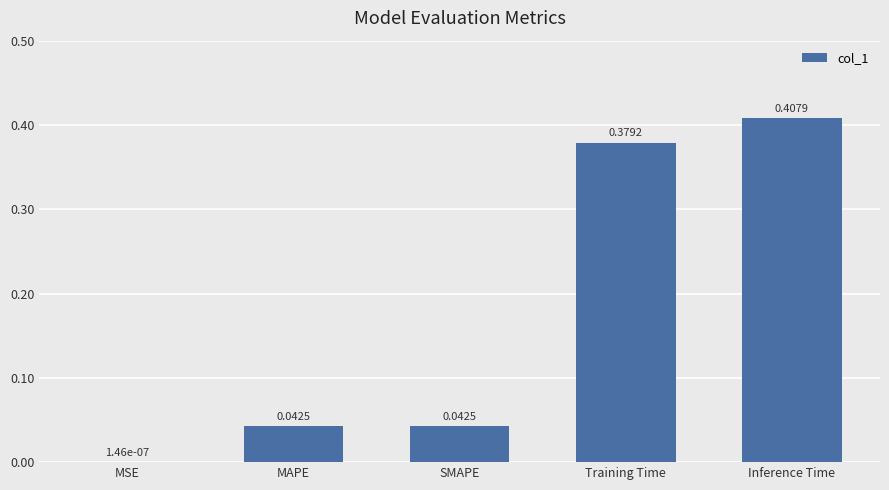

Between Training Time and MAPE, which is larger?

Training Time